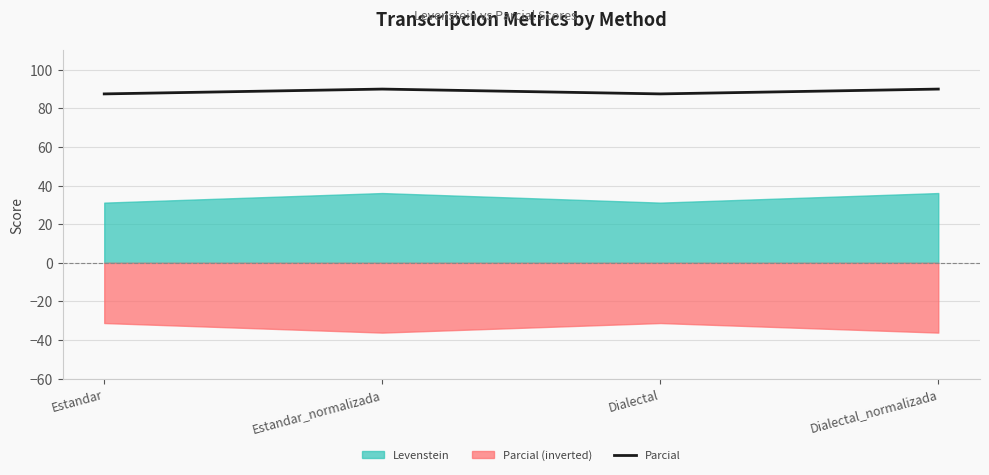

Reading right to left, list all the values displayed in this chart.

90.0	87.5	90.0	87.5